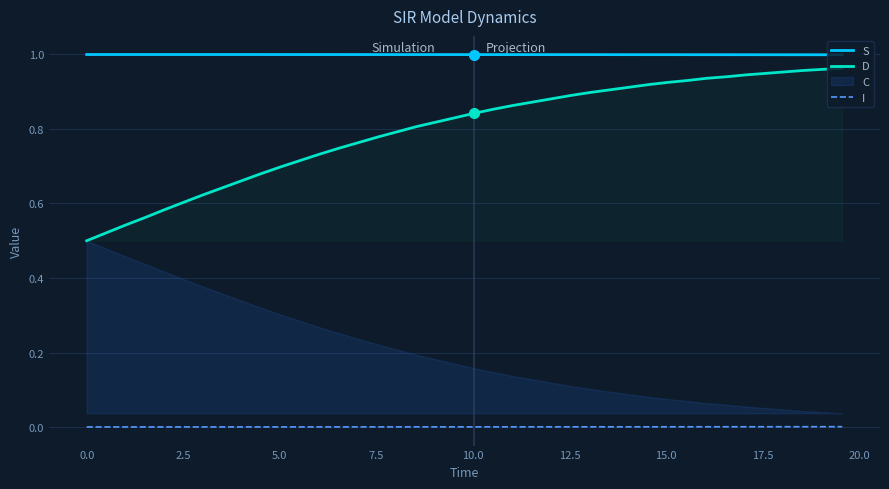

Which series has the largest total across all categories?

S